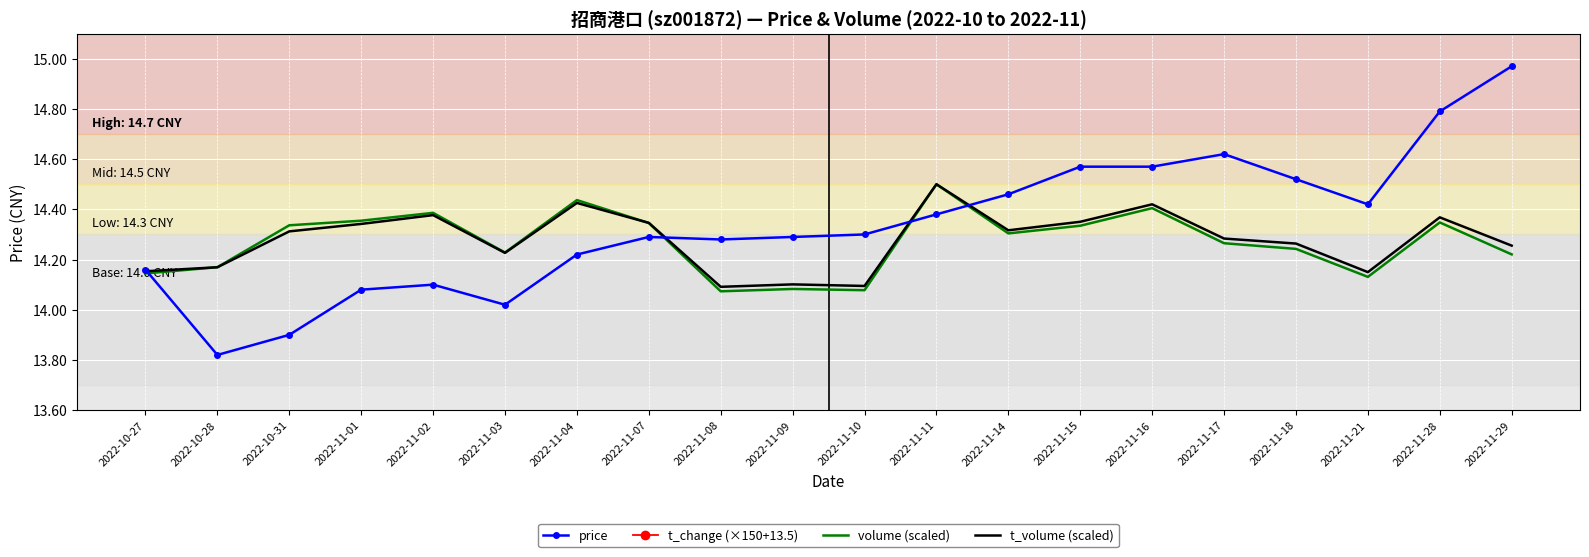

Where is the first local minimum for price?

2022-10-28